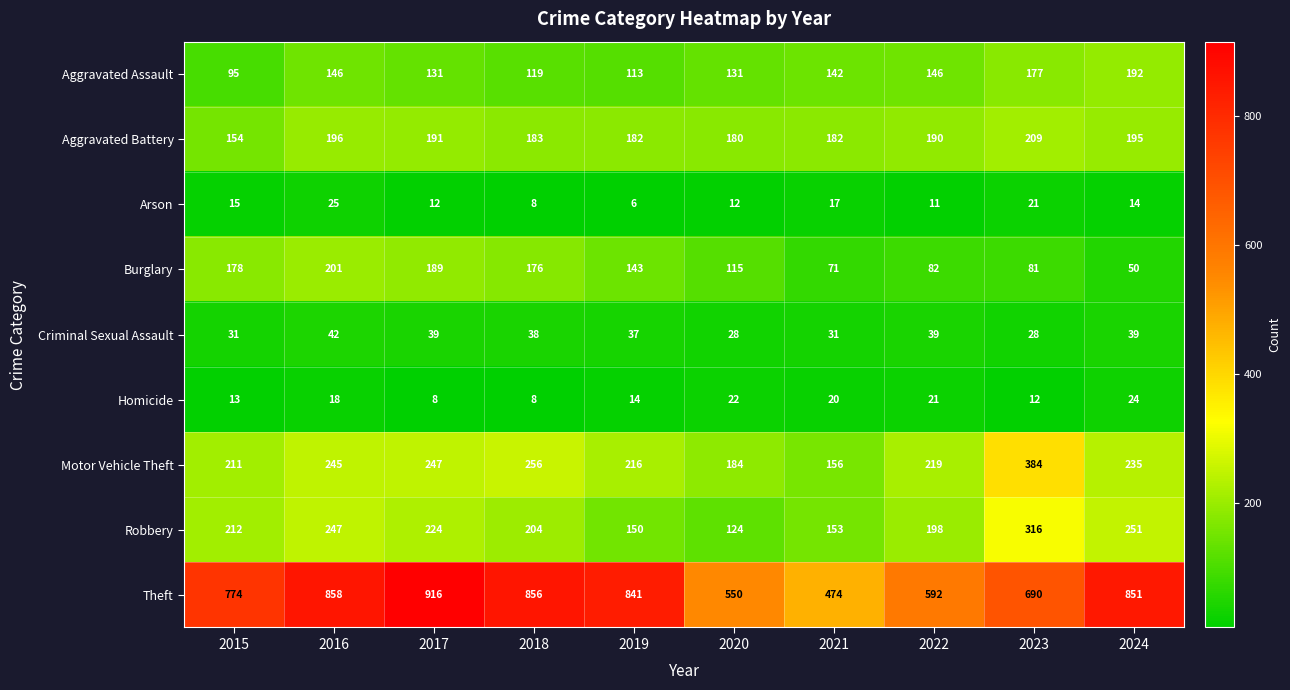

What is the total value across all series at 2020?

1346